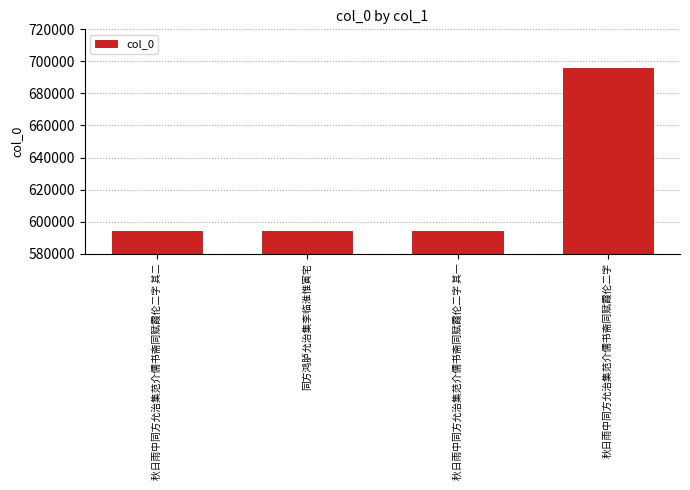

The chart shows a value of 276274 at 秋日雨中同方允治集范介儒书斋同赋霞伦二字 其一. True or false?

False